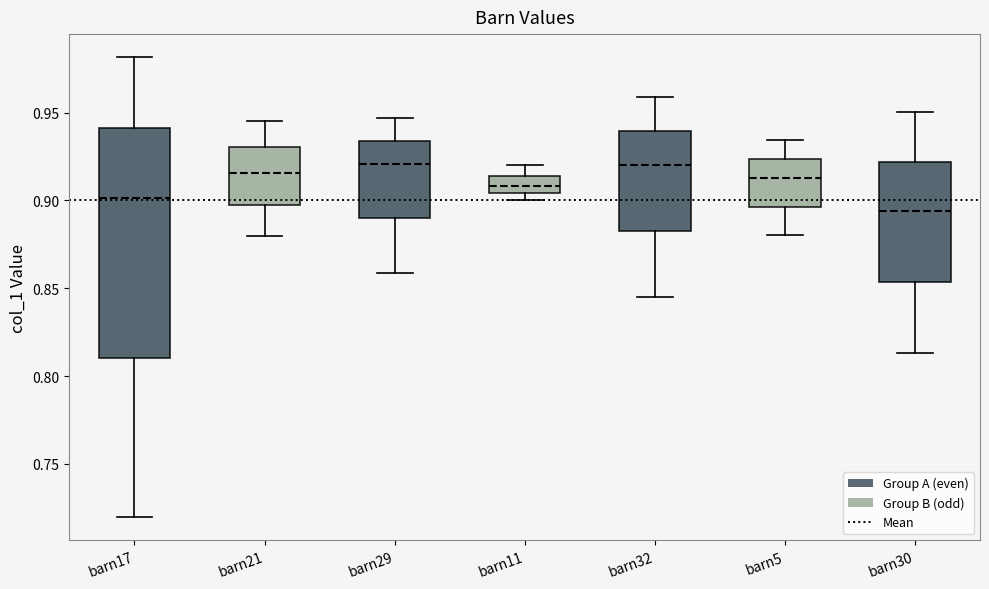

Reading left to right, transcribe this box plot: for each box, give where its median line is, the range the box spans, and where its two whiskers end, as read against the y-axis. The values are not printed on the chart, so give them approximately, as read against the axis.

barn17: median 0.900, box 0.810 to 0.940, whiskers 0.720 to 0.980
barn21: median 0.915, box 0.900 to 0.930, whiskers 0.880 to 0.945
barn29: median 0.920, box 0.890 to 0.935, whiskers 0.860 to 0.945
barn11: median 0.910, box 0.905 to 0.915, whiskers 0.900 to 0.920
barn32: median 0.920, box 0.885 to 0.940, whiskers 0.845 to 0.960
barn5: median 0.915, box 0.895 to 0.925, whiskers 0.880 to 0.935
barn30: median 0.895, box 0.855 to 0.920, whiskers 0.815 to 0.950